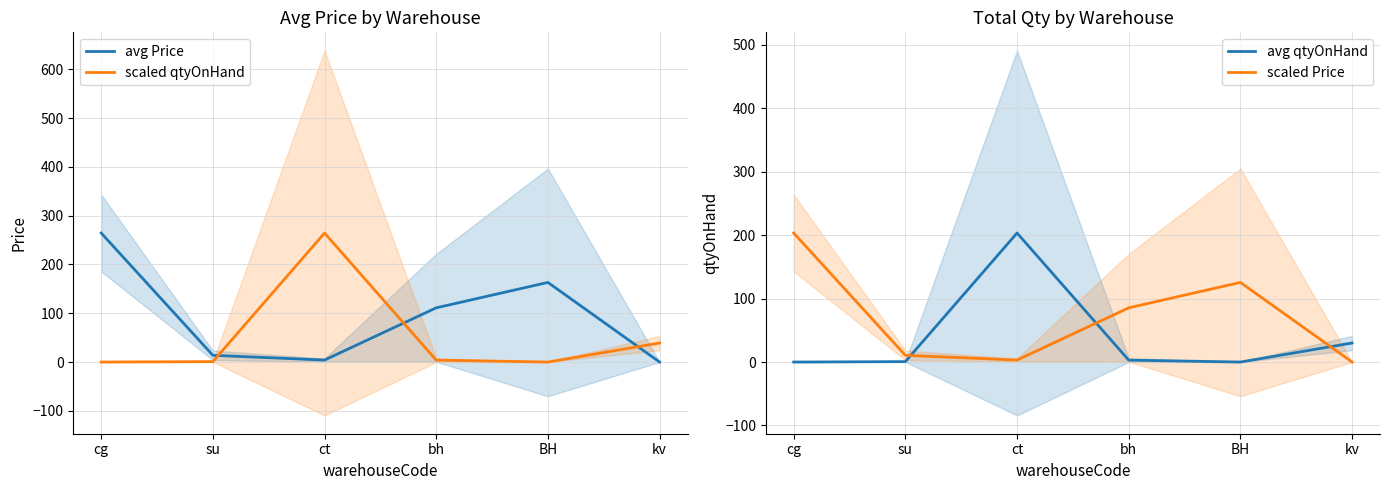

What is the maximum value shown in the chart?

264.5